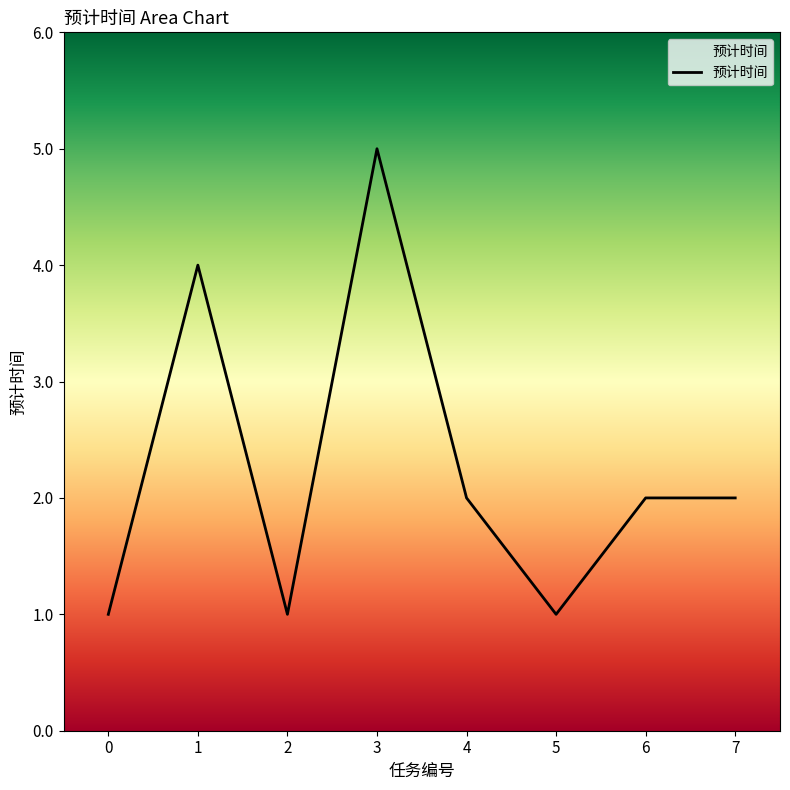

Is it true that the value at 3 is 5?

True